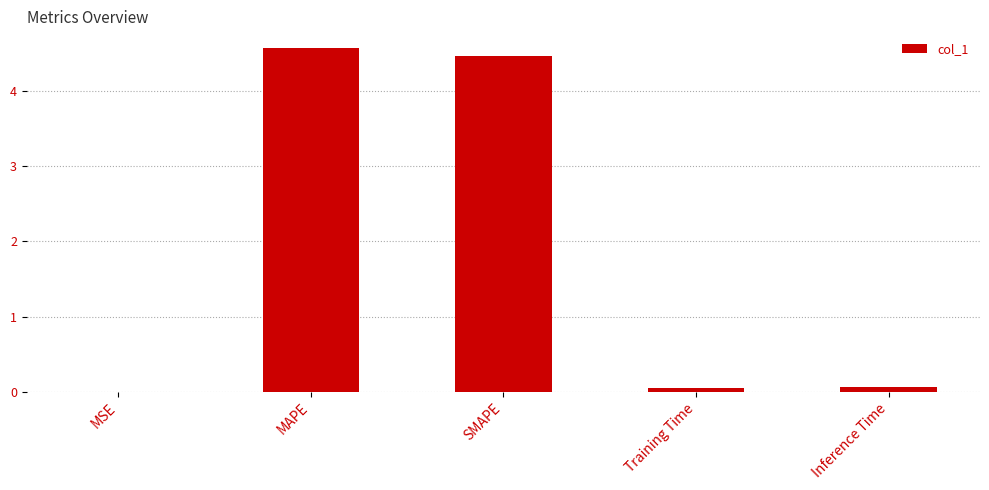

Which category has the highest value across all series?

MAPE